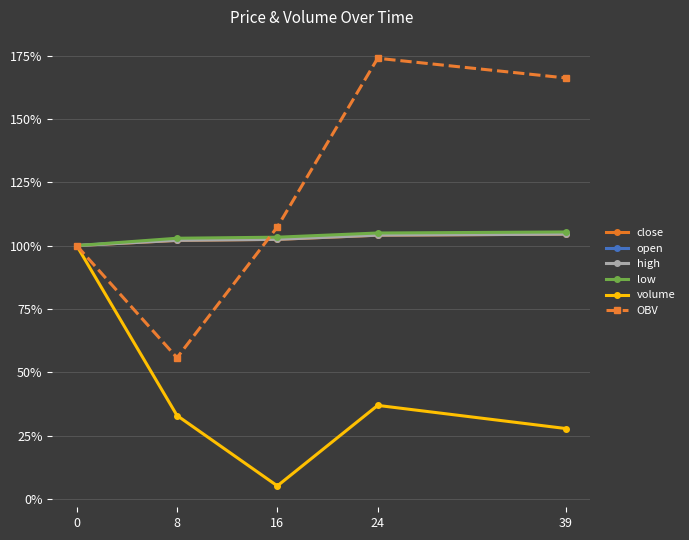

Which has a higher value, 16 or 39?

39